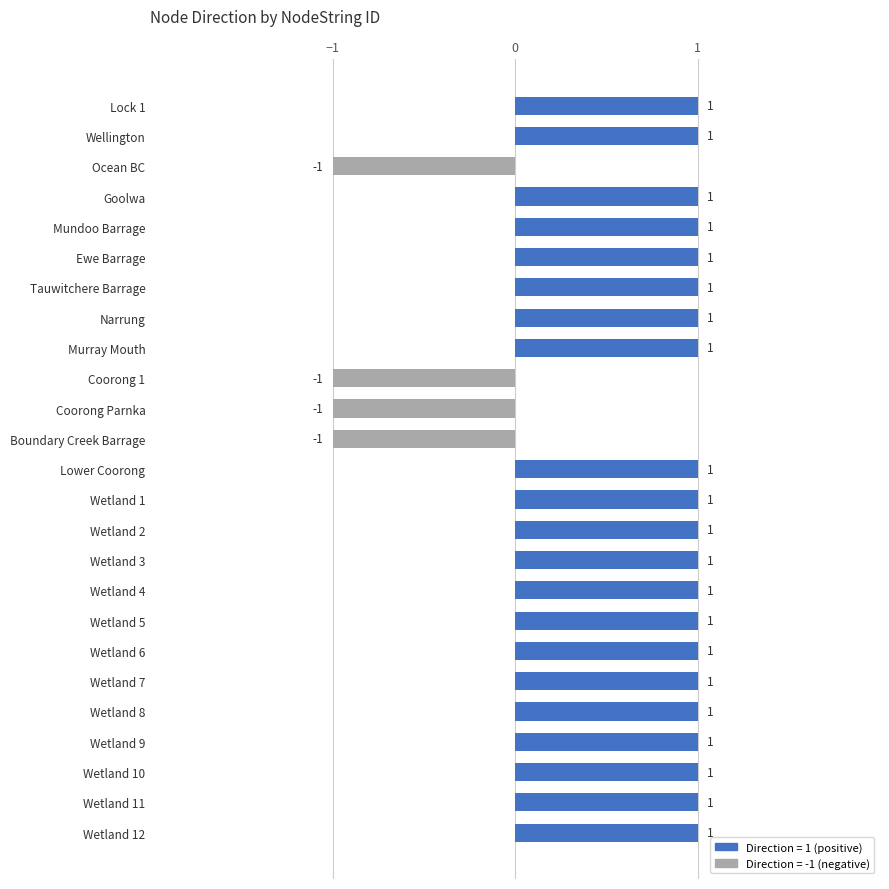

How many distinct data groups are displayed?

1